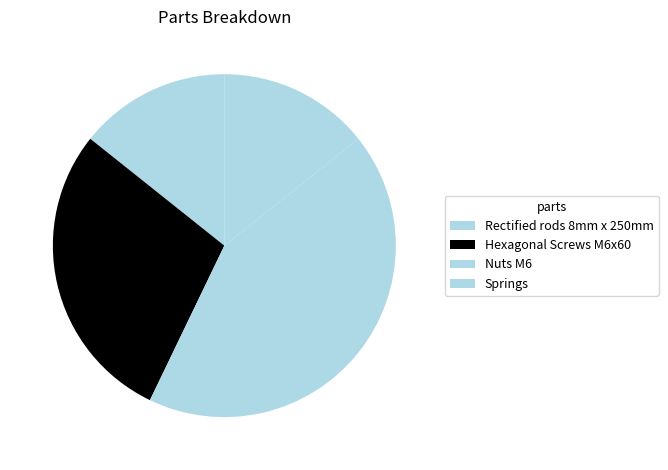

To the nearest percent, what portion does Hexagonal Screws M6x60 represent?

29%